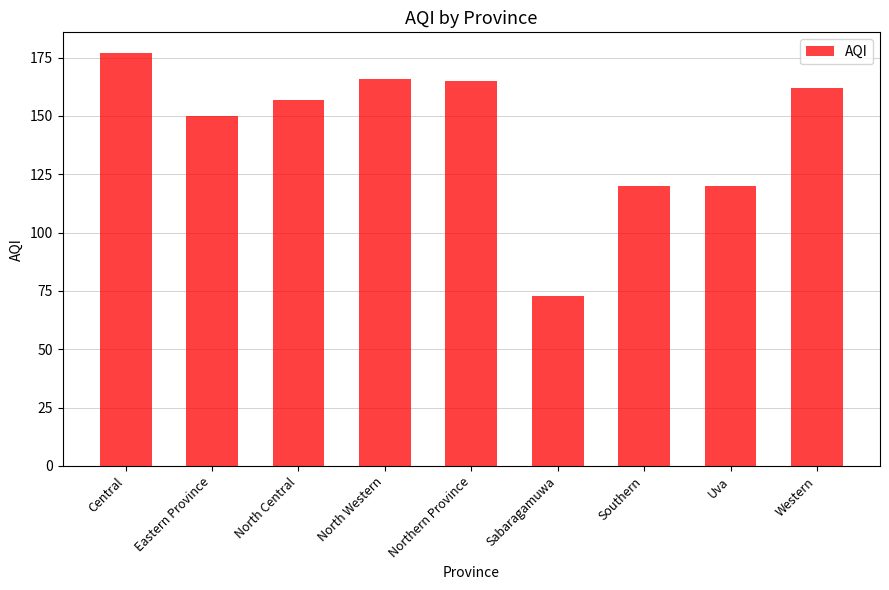

The value at Eastern Province is 224. True or false?

False